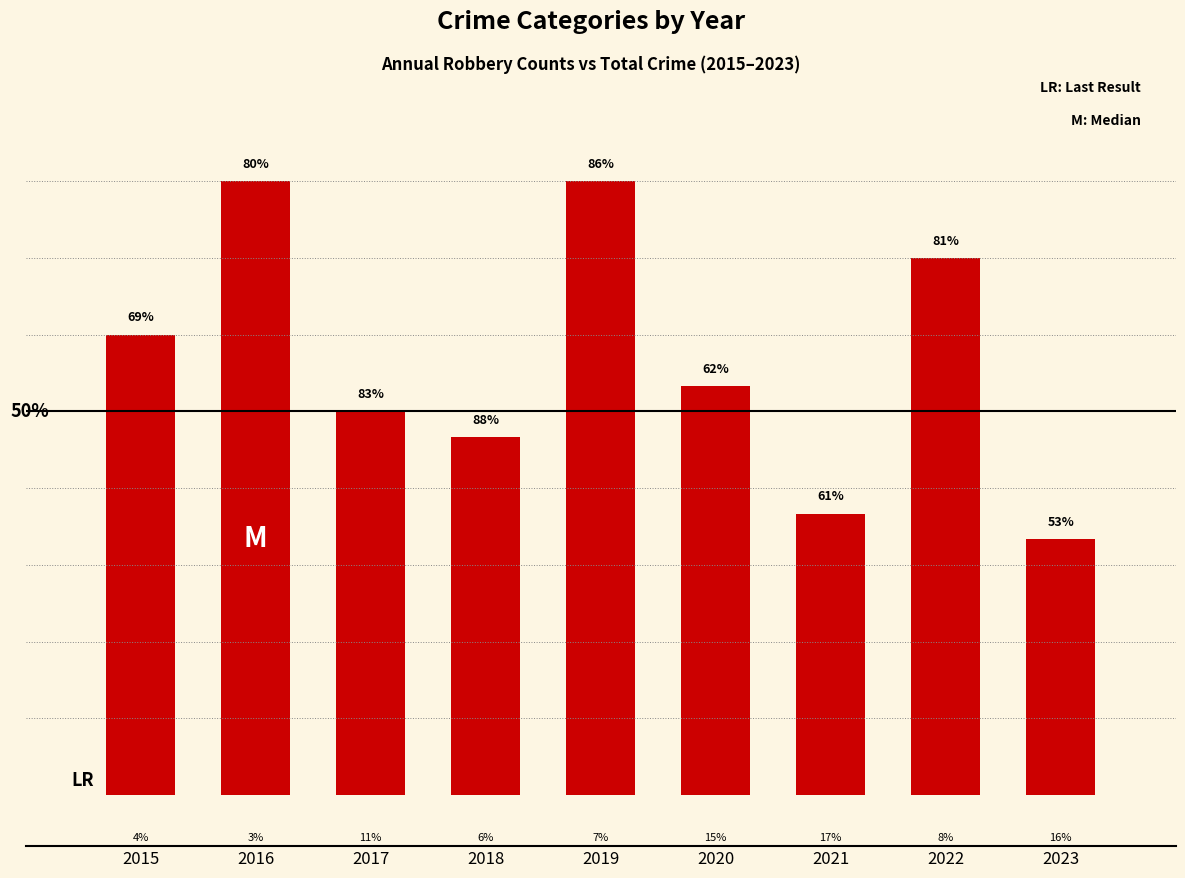

Rank the categories by value from lowest to highest.

2023, 2021, 2018, 2017, 2020, 2015, 2022, 2016, 2019